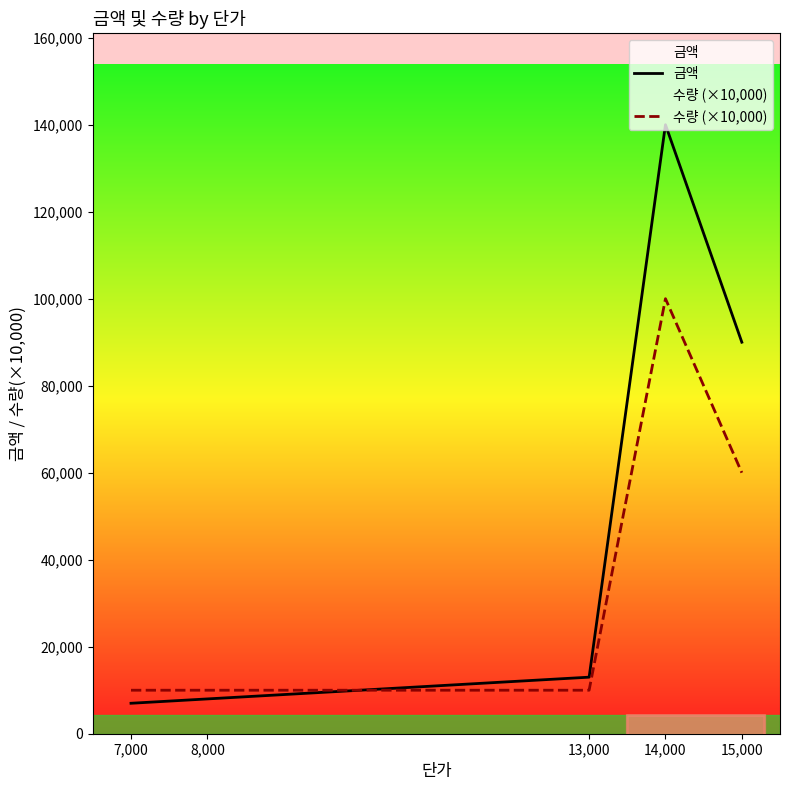

How many times do 수량 (×10,000) and 금액 cross each other?

1